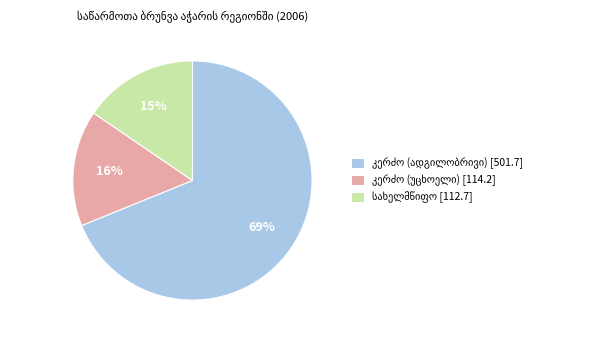

Does any single category account for the majority?

Yes